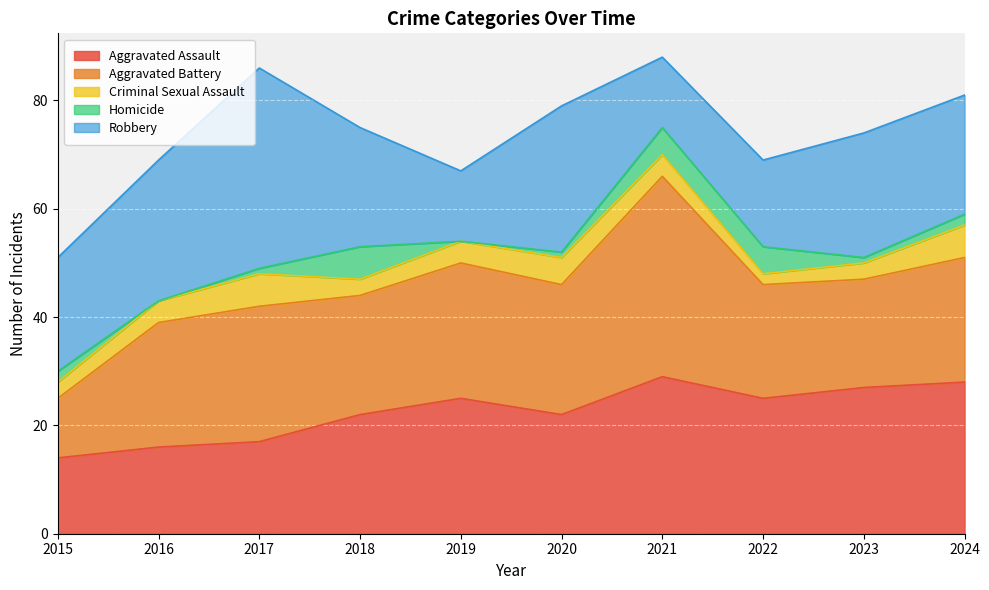

What is the value of the Criminal Sexual Assault point at the 6th from the left?

5